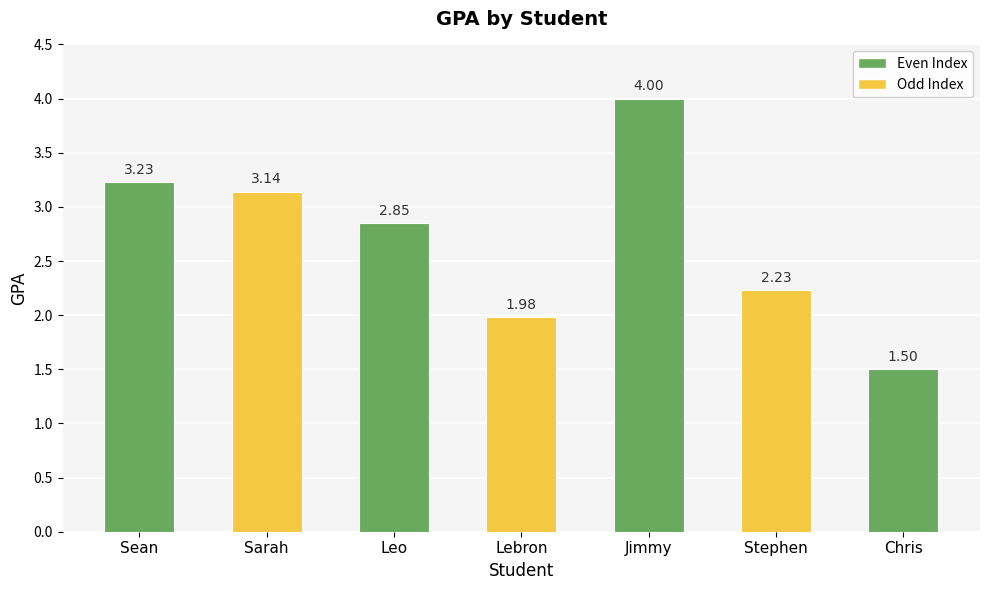

What is the label of the 2nd bar from the right?

Stephen